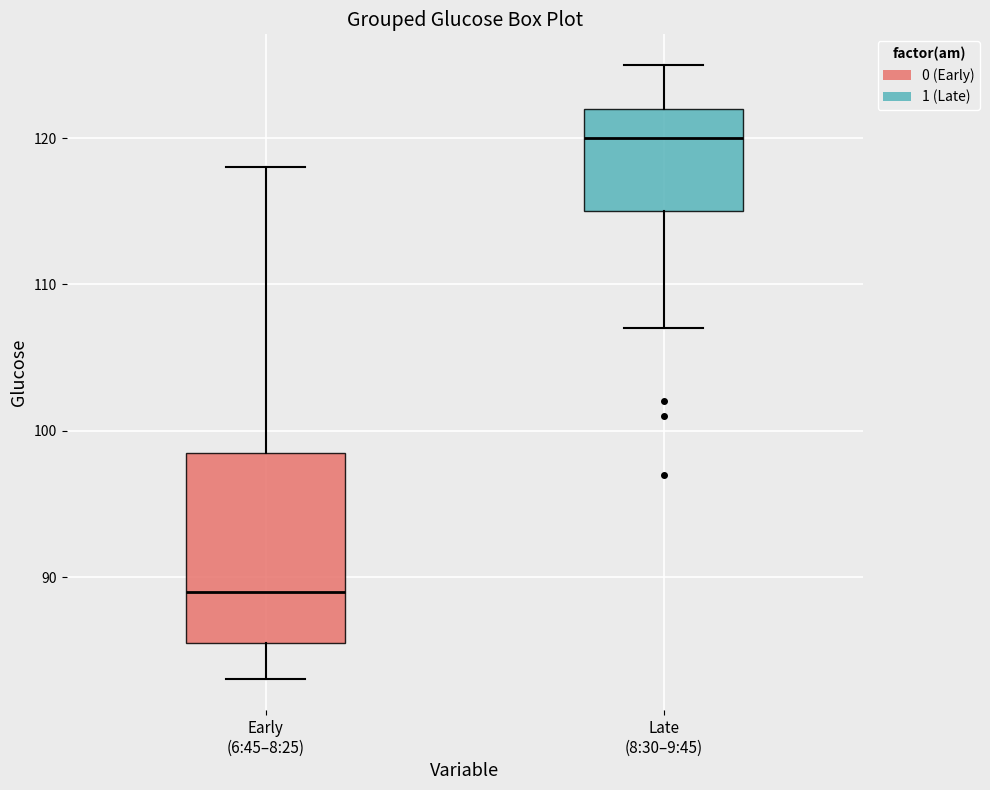

Reading left to right, read every box against the y-axis: the position of its median line, the range the box covers, and the ends of its whiskers. The values are not printed on the chart, so give them approximately, as read against the axis.

Early (6:45–8:25): median 89, box 86 to 99, whiskers 83 to 118
Late (8:30–9:45): median 120, box 115 to 122, whiskers 107 to 125